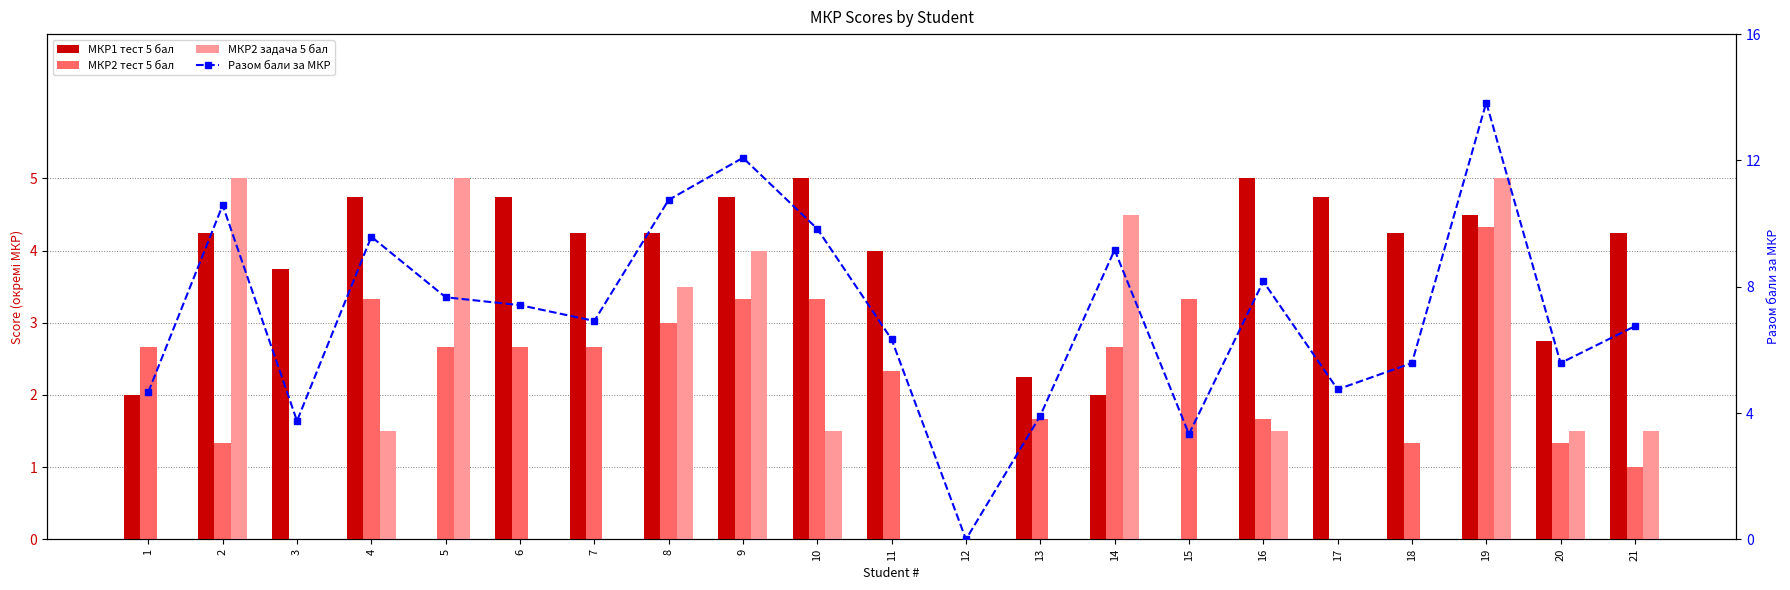

How many data points in МКР2 задача 5 бал are less than 1?

10